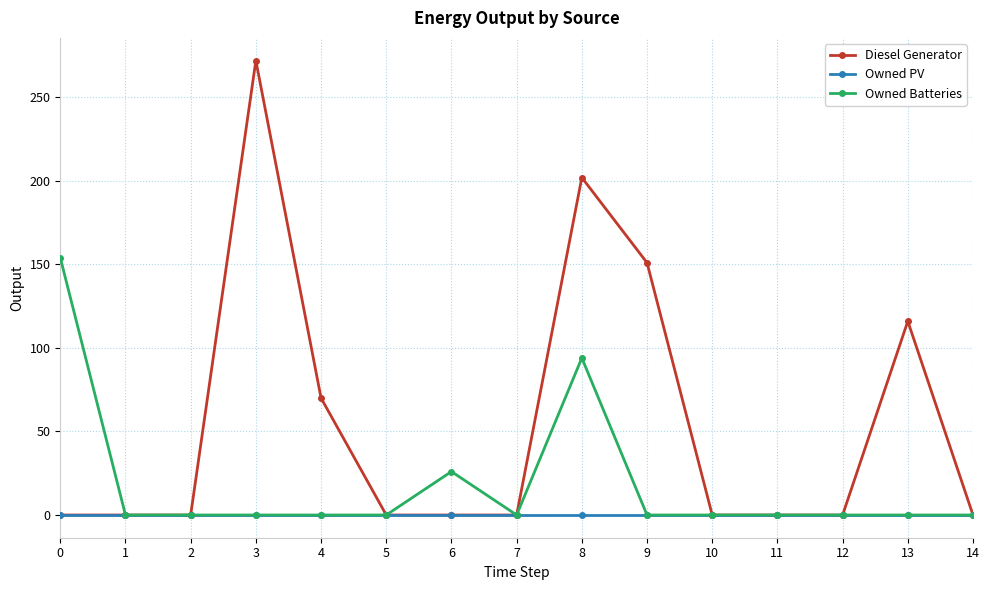

What is the difference between the highest and lowest values at 4?

70